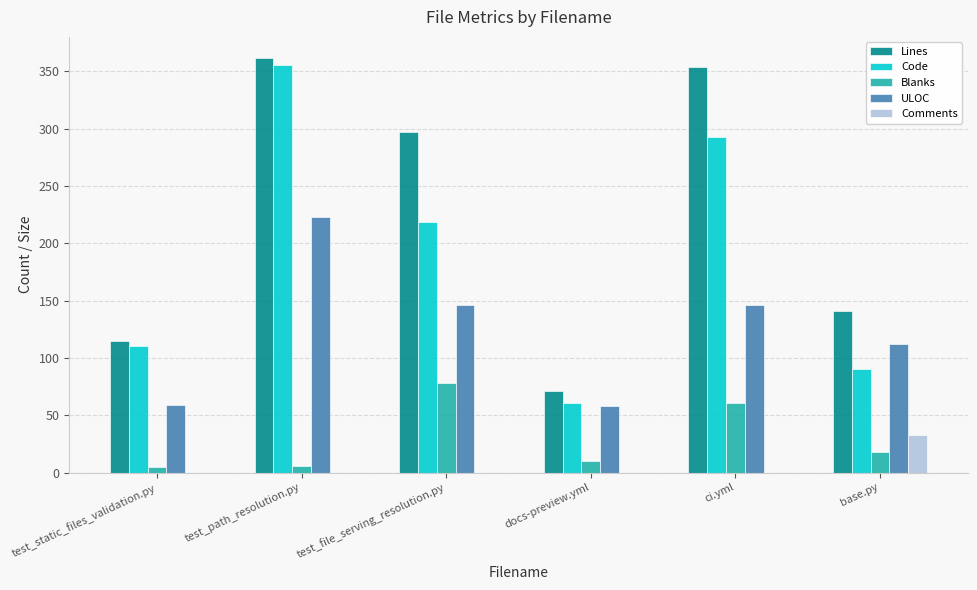

Which series has the largest total across all categories?

Lines